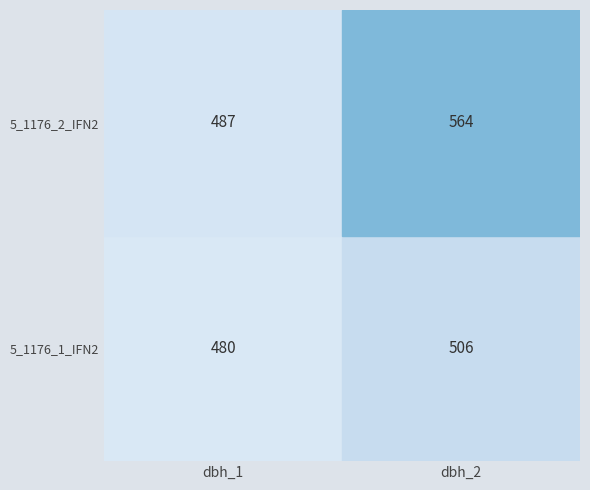

What is the difference between the highest and lowest values at 1?

58